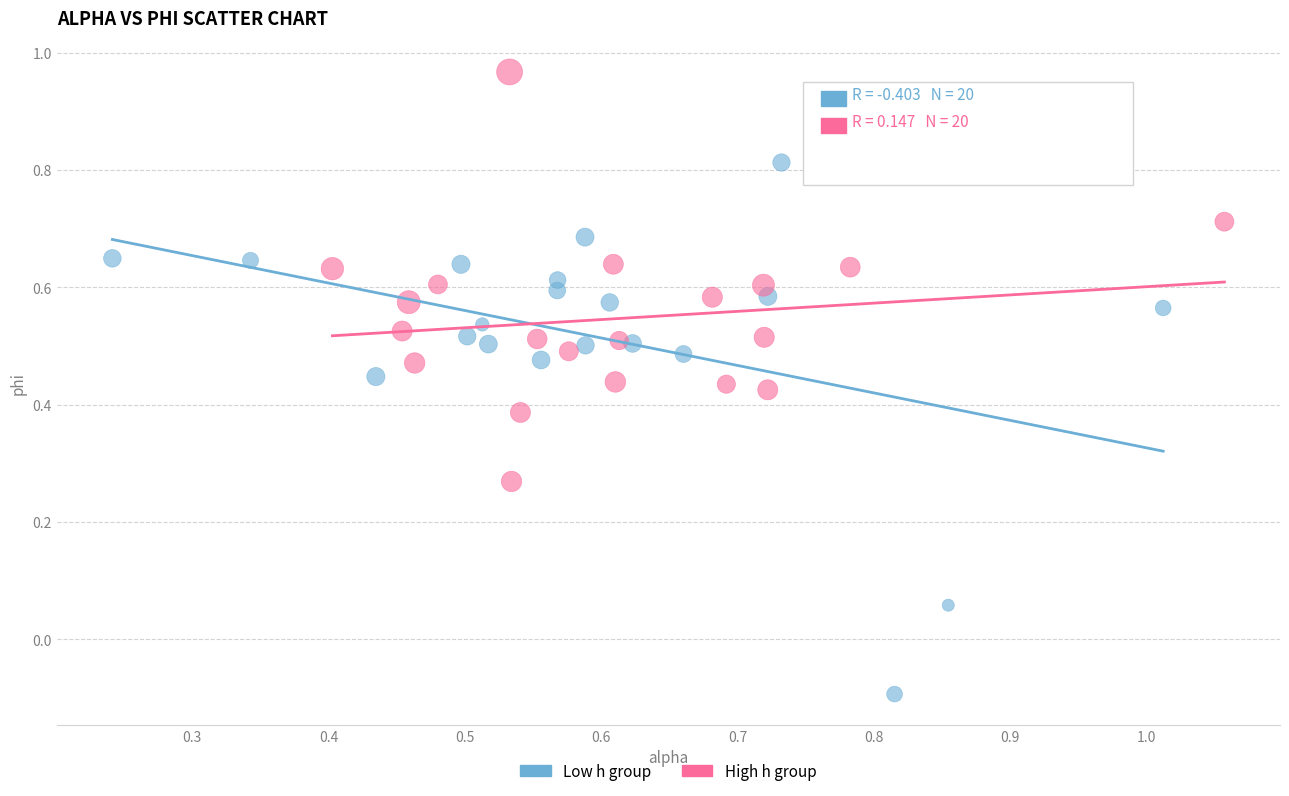

Which series reaches the maximum Y coordinate?

High h group